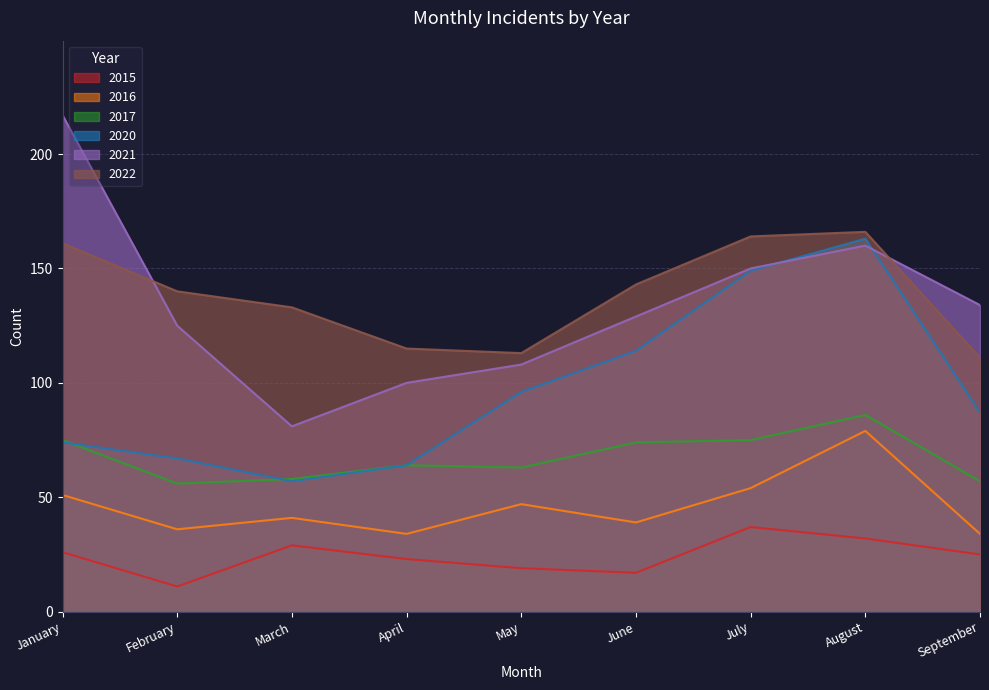

At which label does 2016 reach its minimum?

April